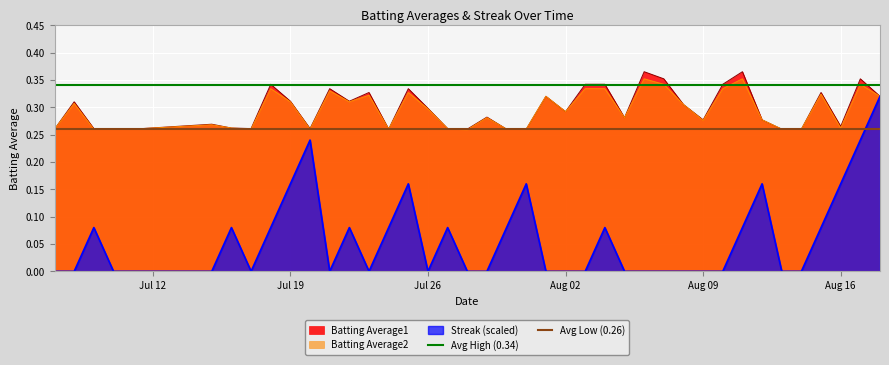

What is the highest value of the Avg High (0.34) series?

0.3